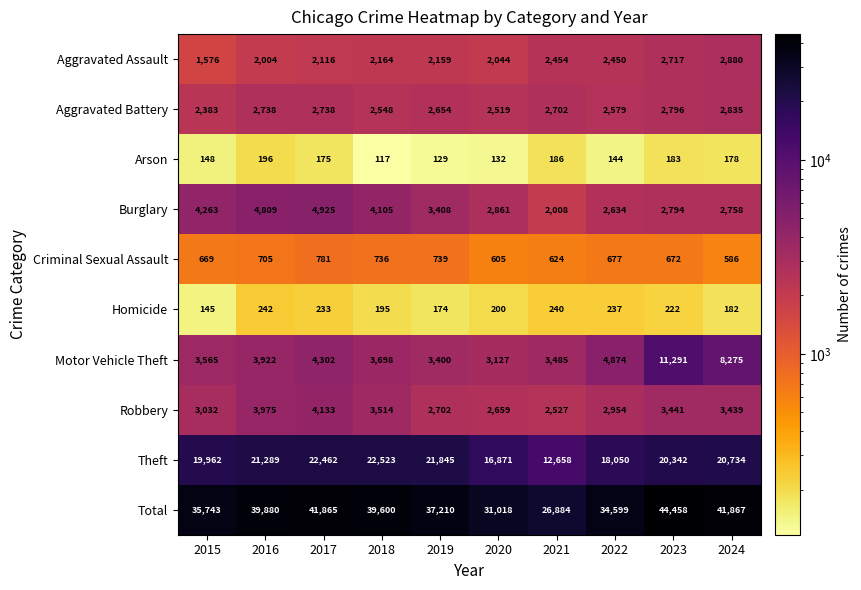

The value of Aggravated Assault at 2020 is 2044. True or false?

True